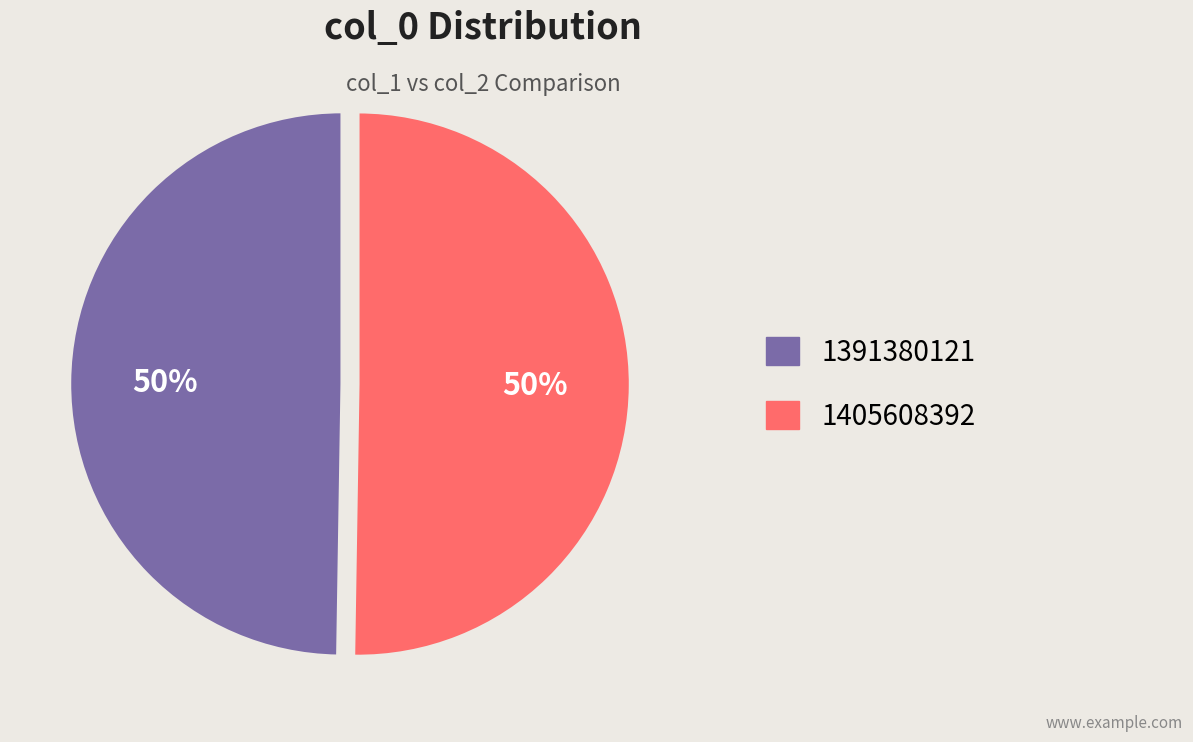

To the nearest percent, what percentage of the pie is 1405608392?

50%